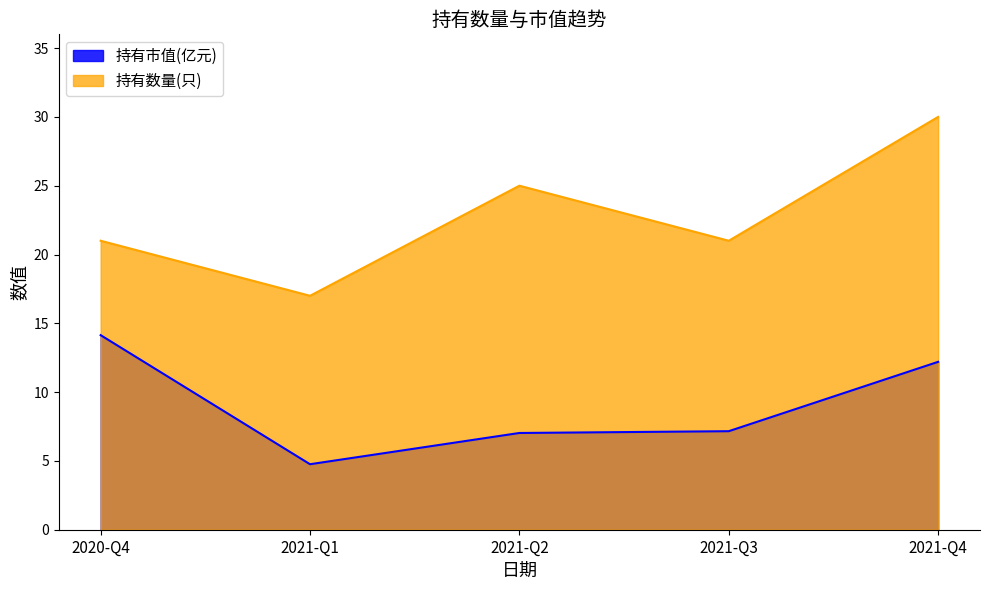

How many distinct data groups are displayed?

2